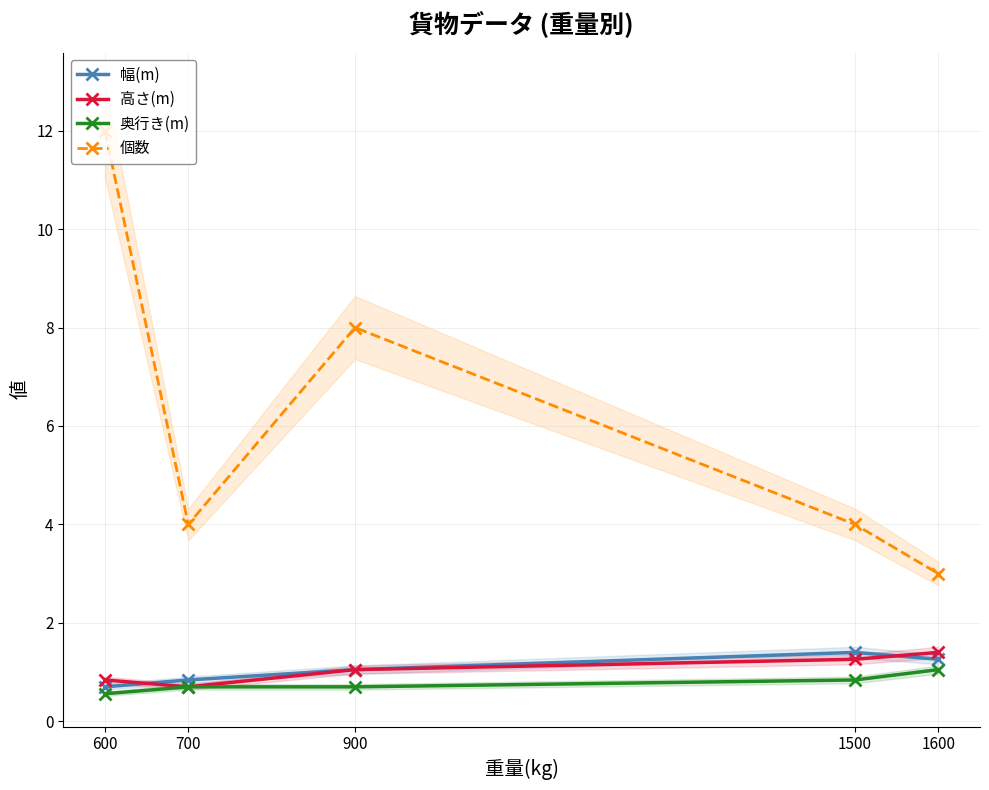

Reading left to right, extract all data points from this chart.

幅(m): 600=0.7	700=0.8	900=1.1	1500=1.4	1600=1.3
高さ(m): 600=0.8	700=0.7	900=1.1	1500=1.3	1600=1.4
奥行き(m): 600=0.6	700=0.7	900=0.7	1500=0.8	1600=1.1
個数: 600=12.0	700=4.0	900=8.0	1500=4.0	1600=3.0